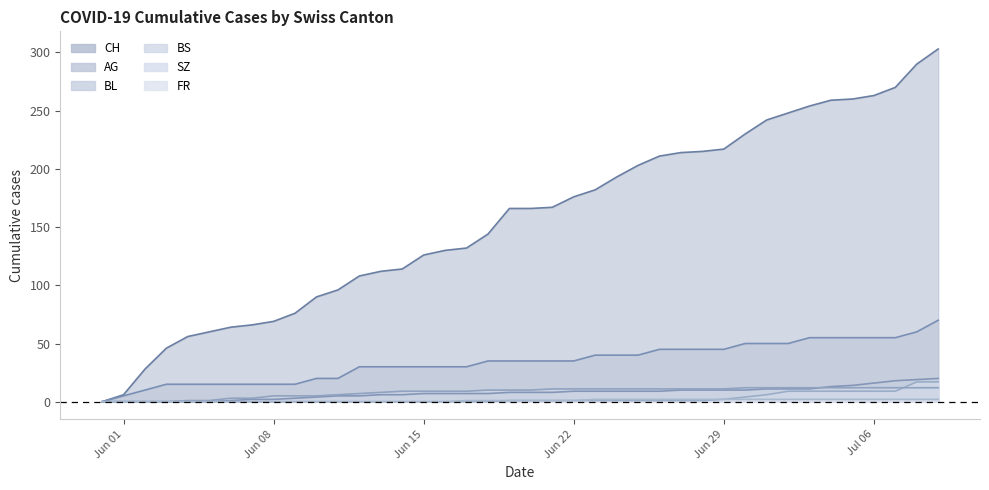

True or false: CH has a value of 18 at Jun 29.

False